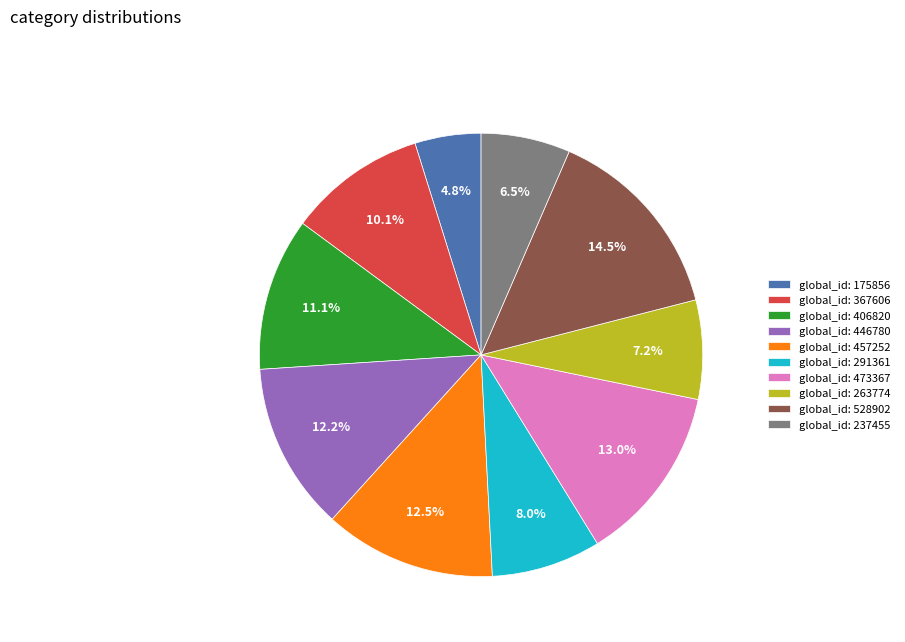

Is there any slice that represents more than half of the pie?

No